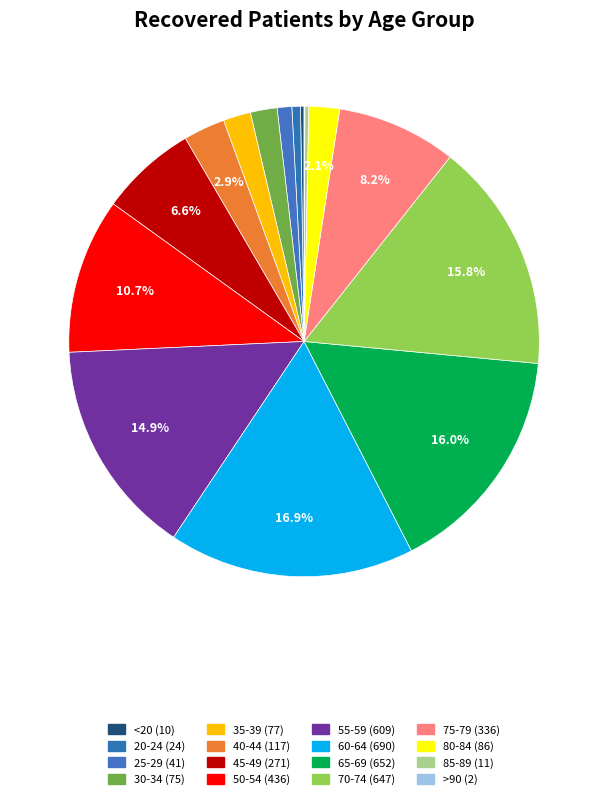

Which category has the biggest portion of the pie?

60-64